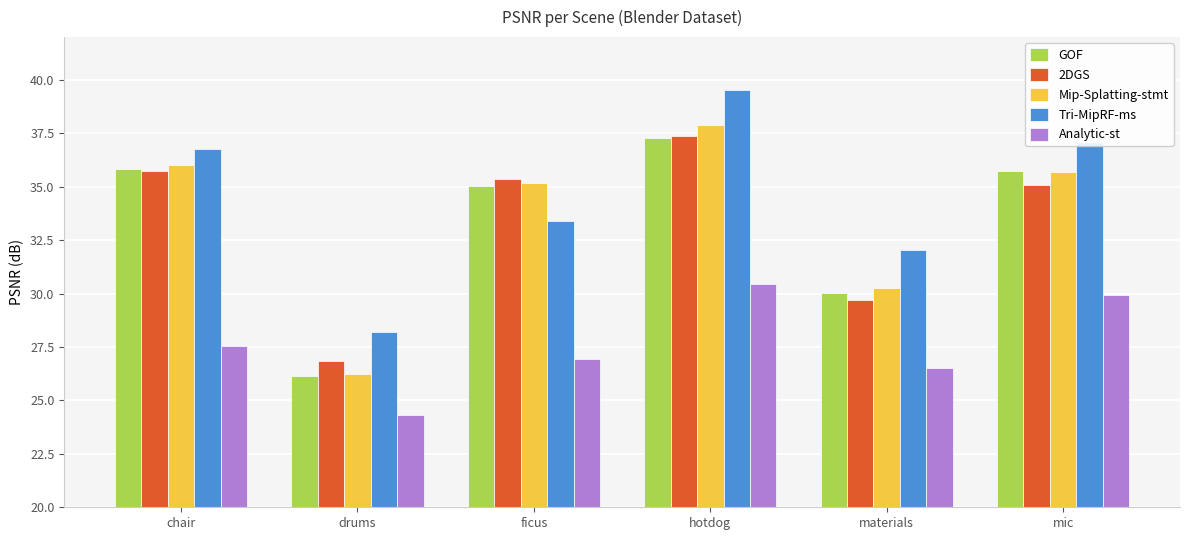

At which label does GOF first exceed 35?

chair